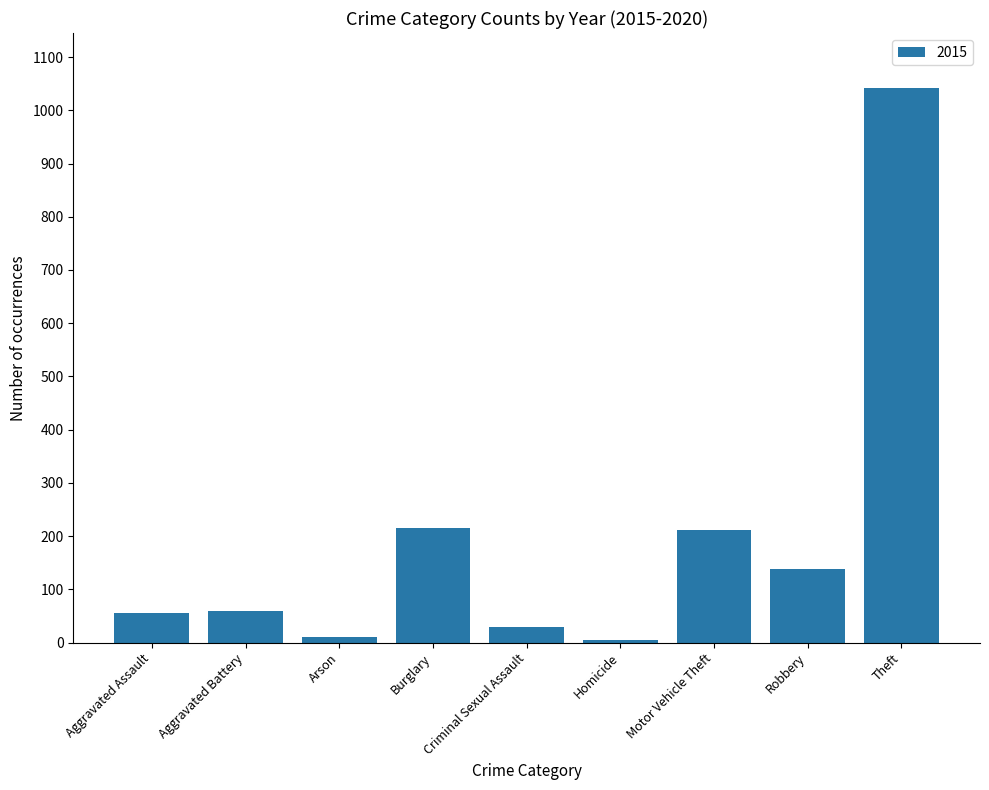

What is the difference between the maximum and second lowest values?

1031